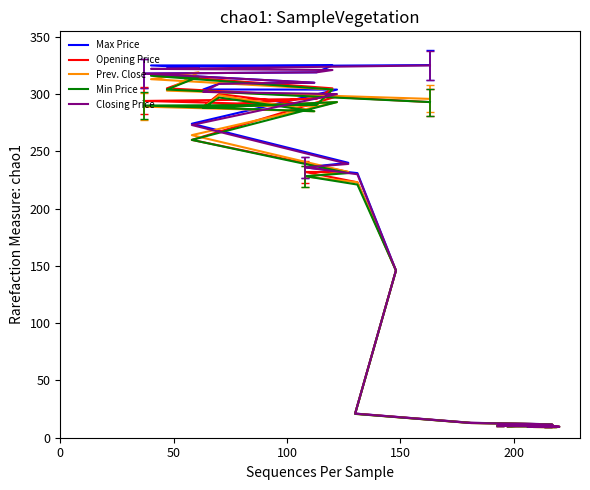

In Min Price, how many points are lower than both neighbors (excluding endpoints)?

7